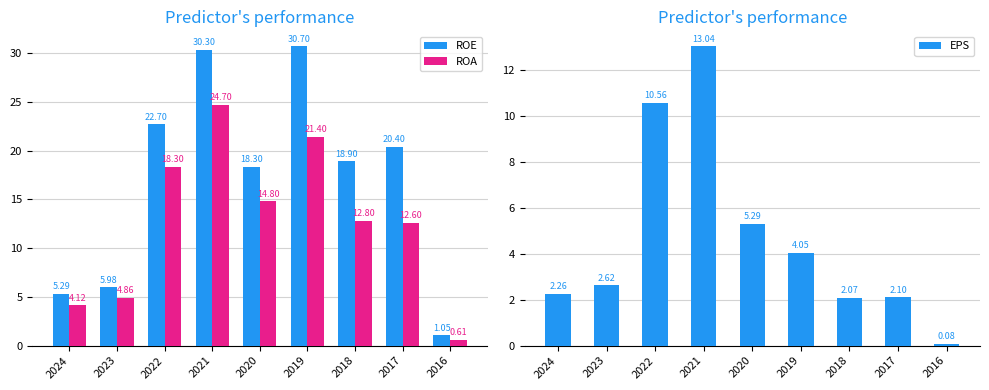

Rank the categories by EPS value from lowest to highest.

2016, 2018, 2017, 2024, 2023, 2019, 2020, 2022, 2021